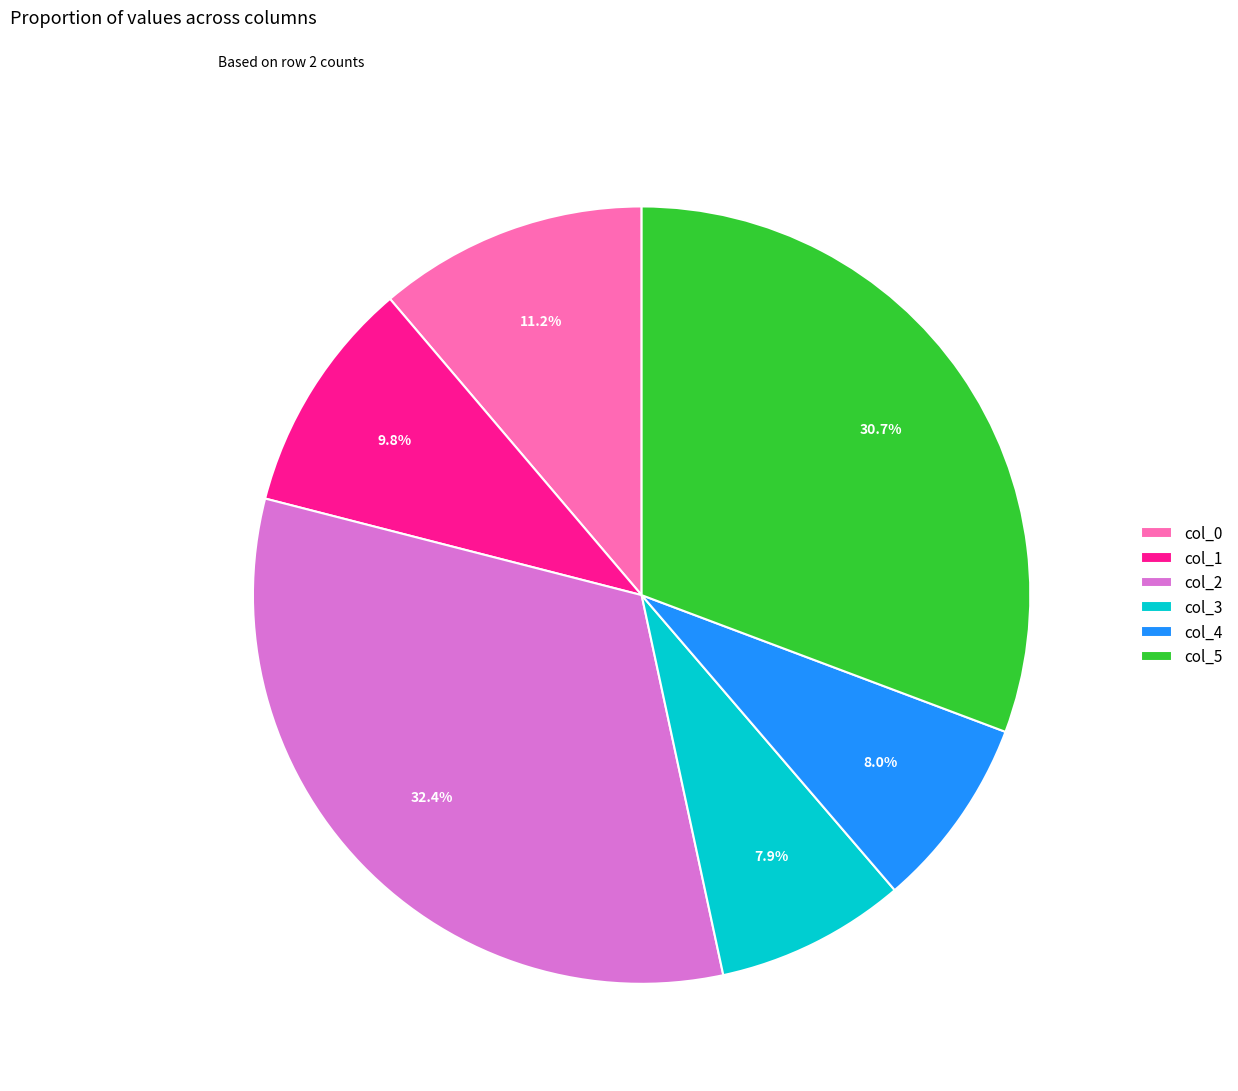

Approximately how many times larger is the value at col_1 compared to col_3?

1.2